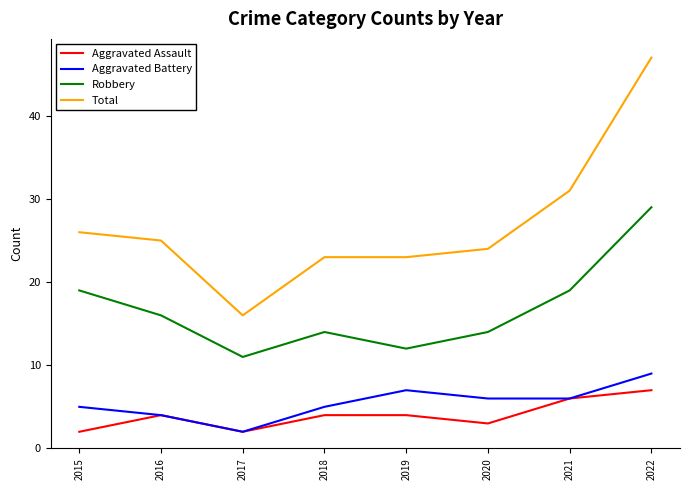

True or false: Total and Robbery cross at least once.

False